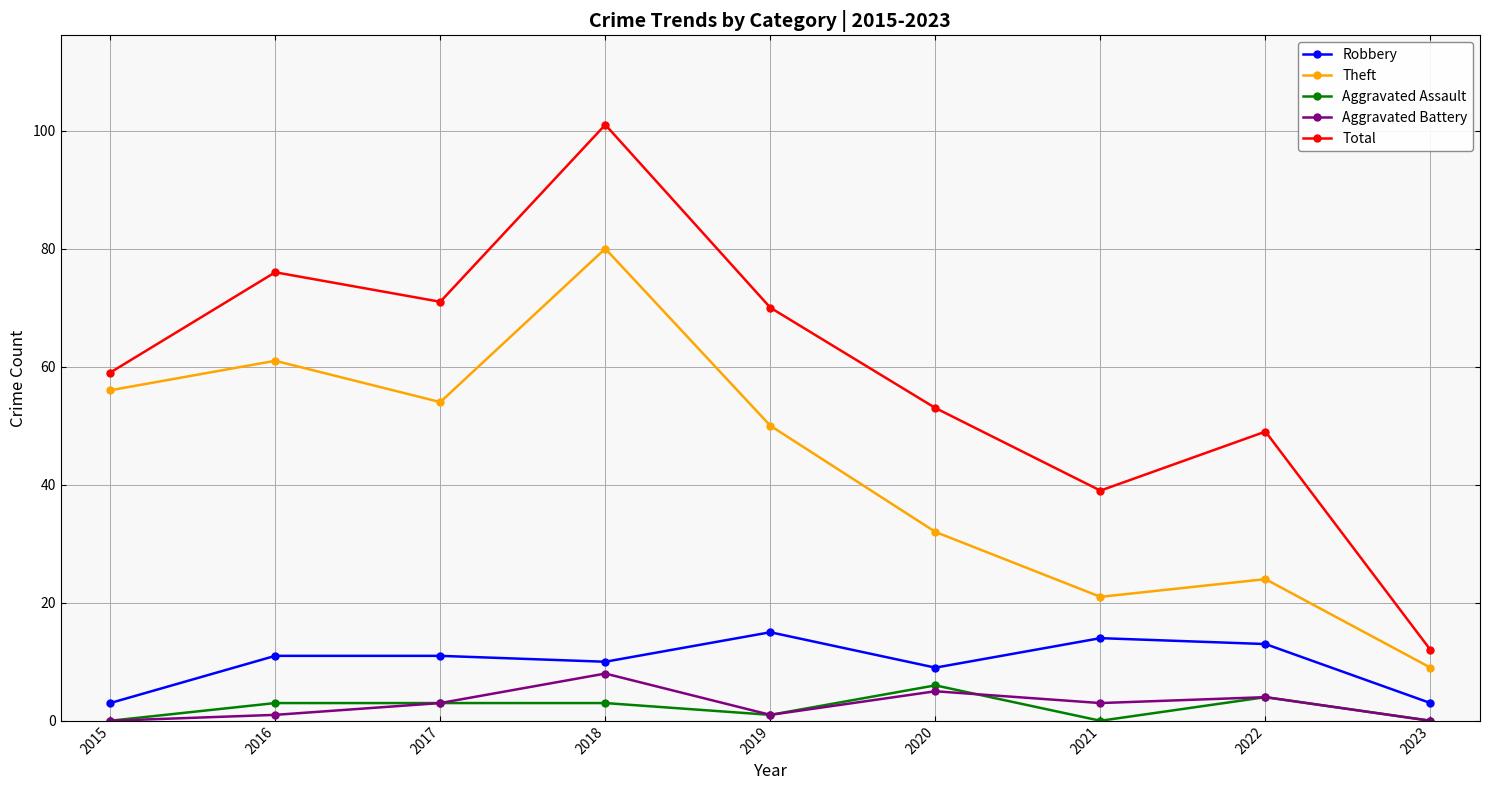

Does the chart display data point markers on the line(s)?

Yes